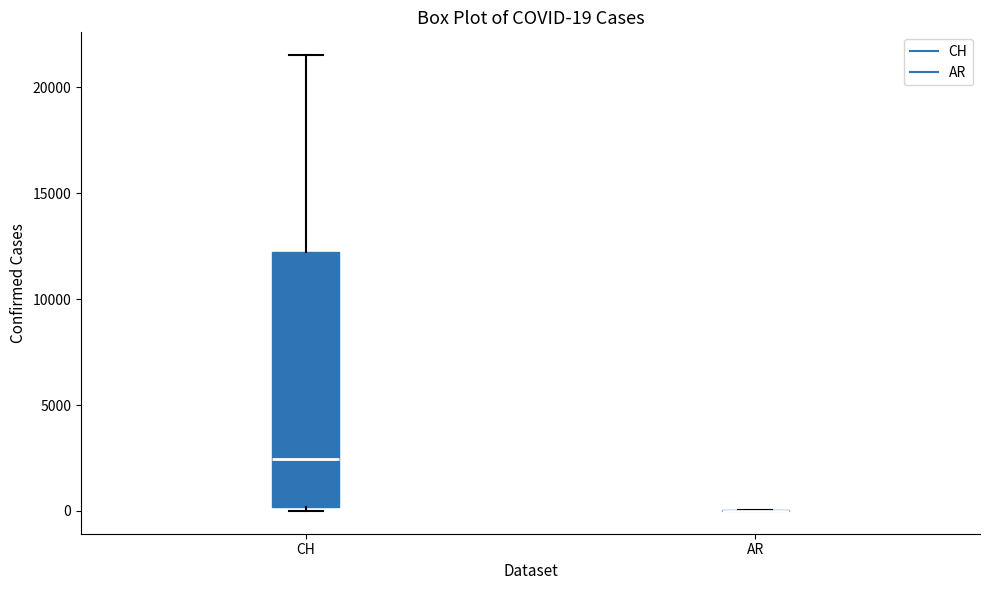

Which box is the tallest, from its lower edge to its upper edge?

CH